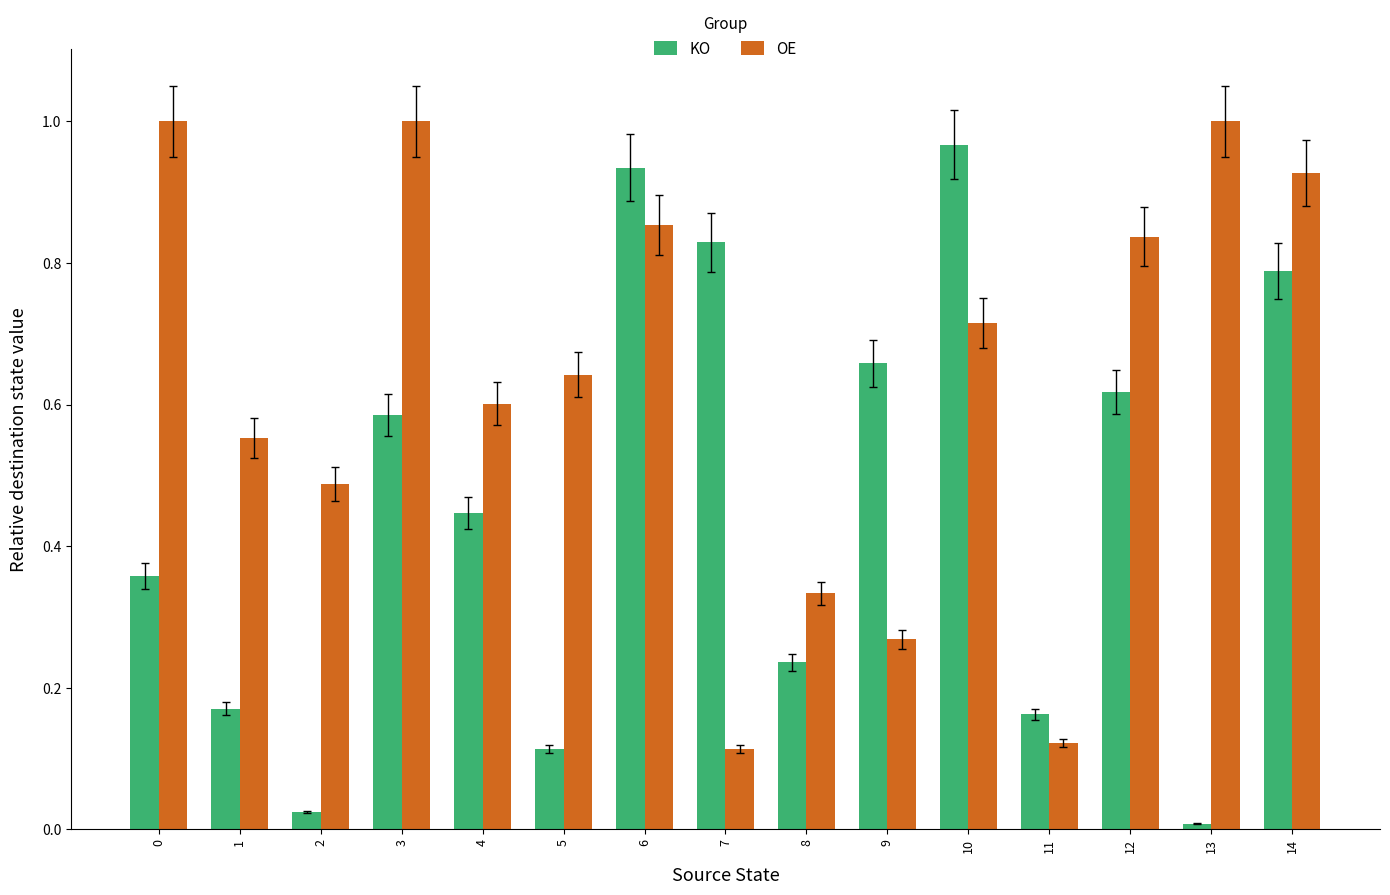

What are all the series names shown in the legend?

KO, OE